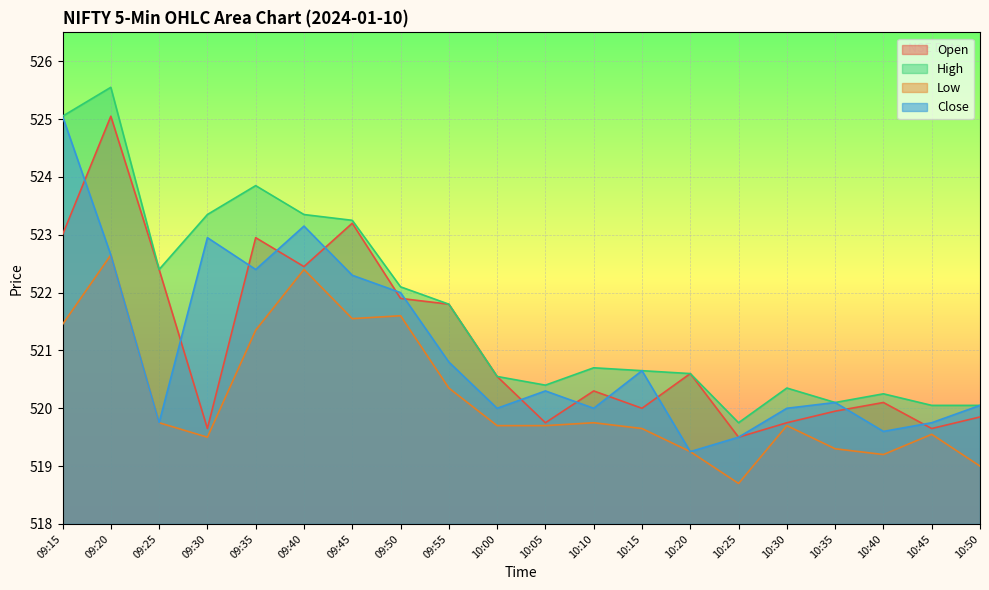

What are all the series names shown in the legend?

Open, High, Low, Close